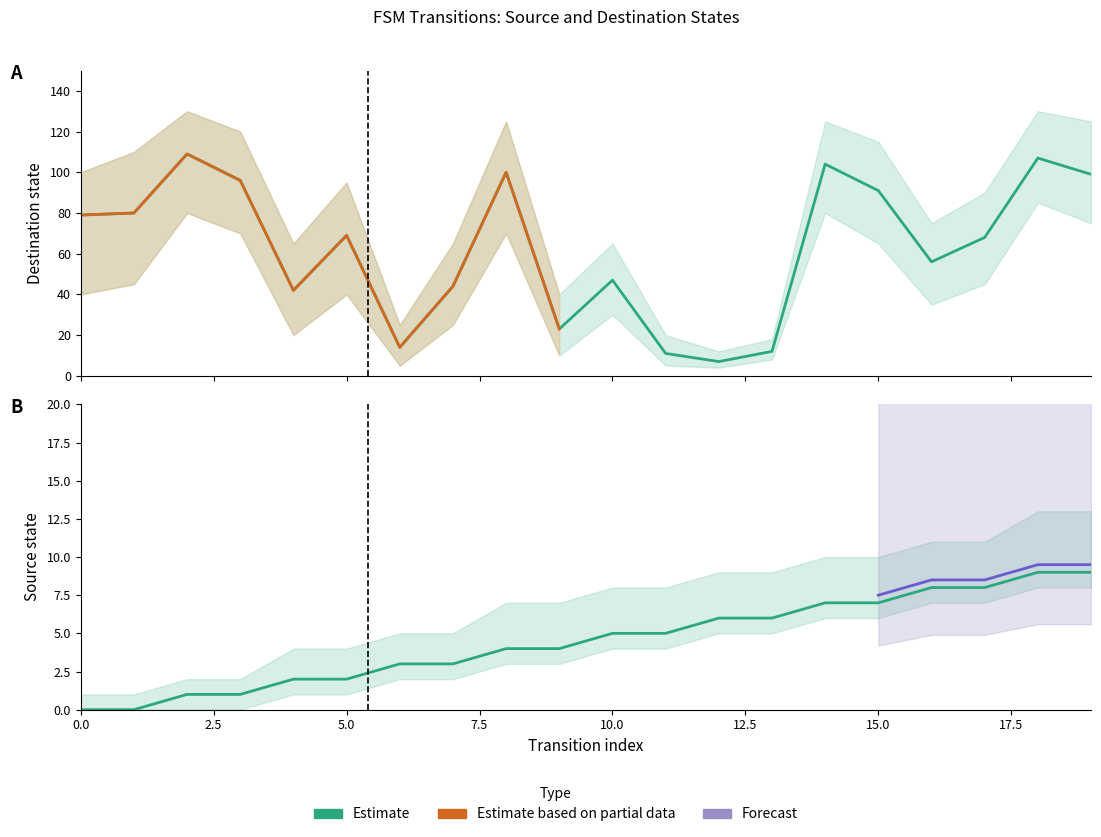

What is the greatest value displayed?

109